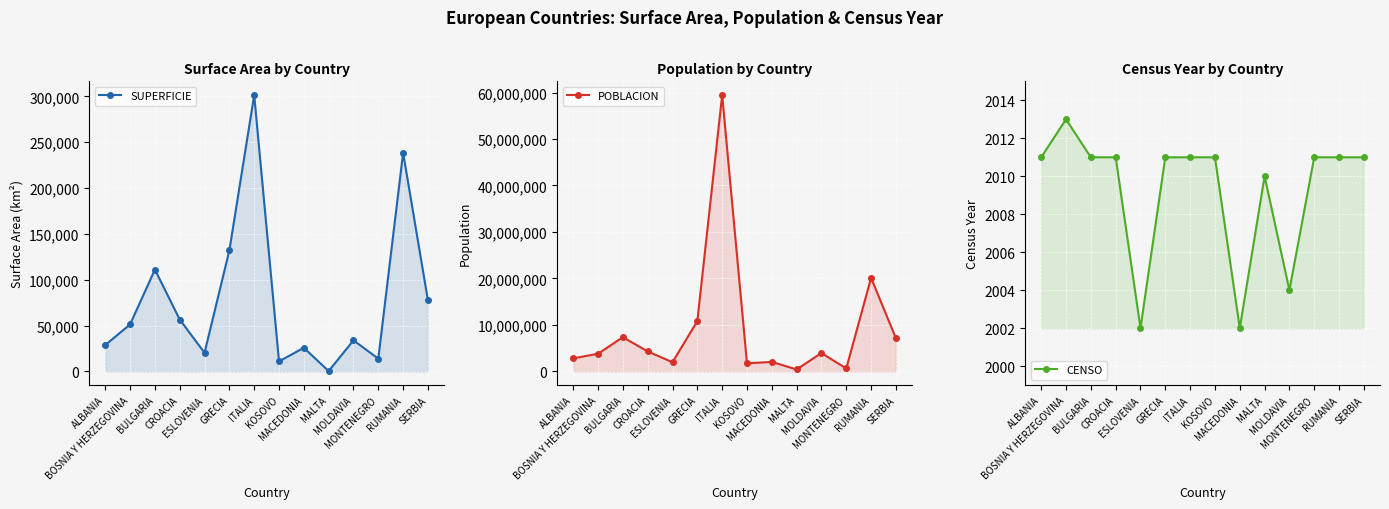

List the series in order of their peak value, lowest first.

CENSO, SUPERFICIE, POBLACION